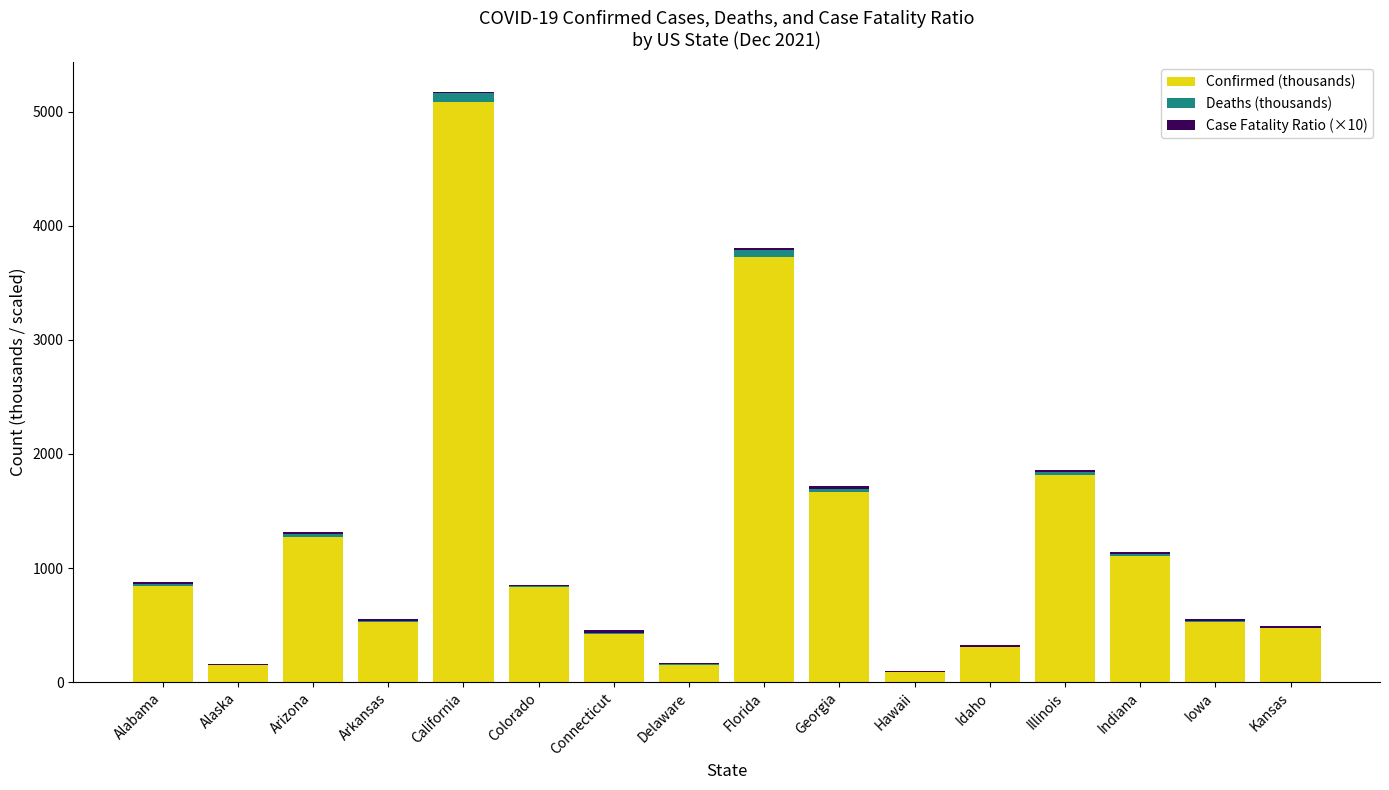

At which category is the sum across all series the highest?

California